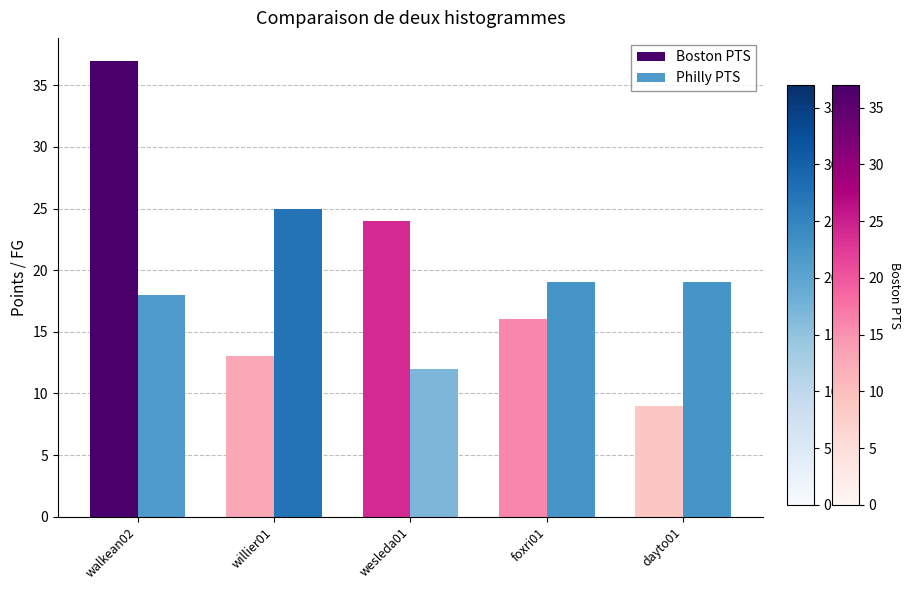

Which series has the largest range (max minus min)?

Boston PTS